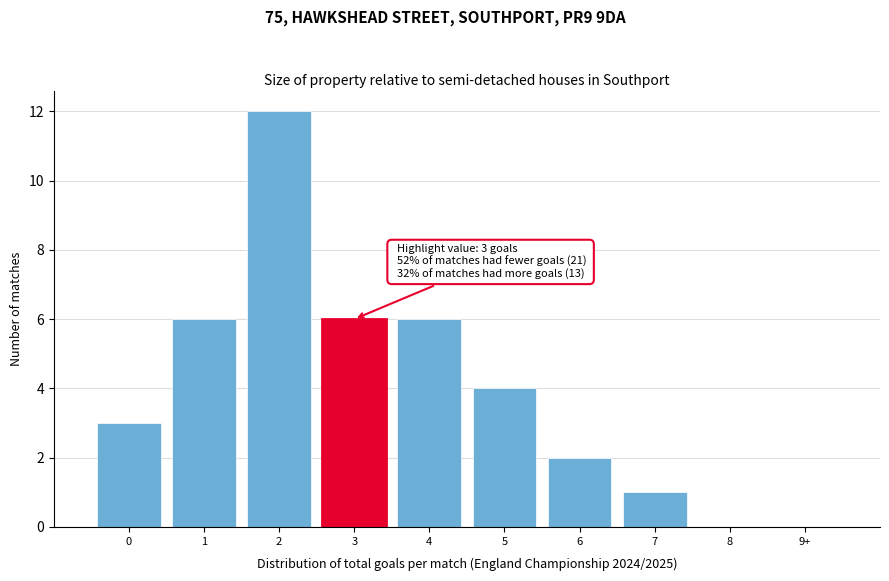

Reading left to right, list all the values displayed in this chart.

0=3	1=6	2=12	3=6	4=6	5=4	6=2	7=1	8=0	9+=0